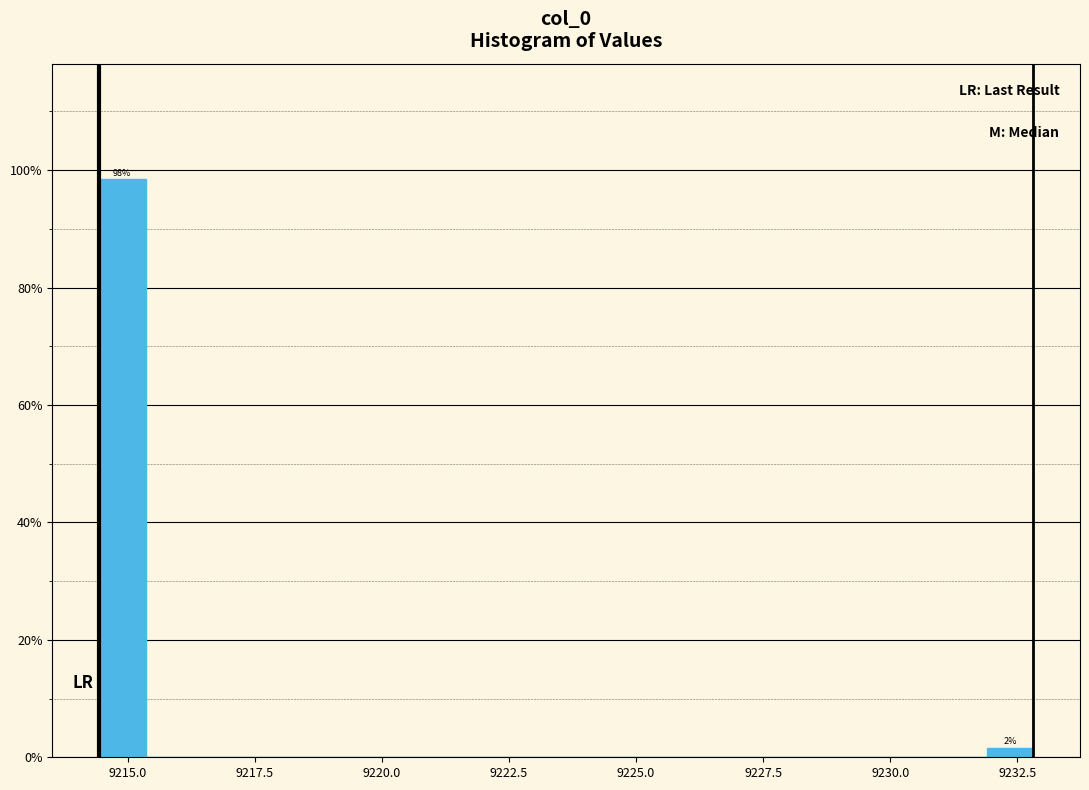

Read against the x-axis, roughly where is the centre of the tallest bar?

9215.0